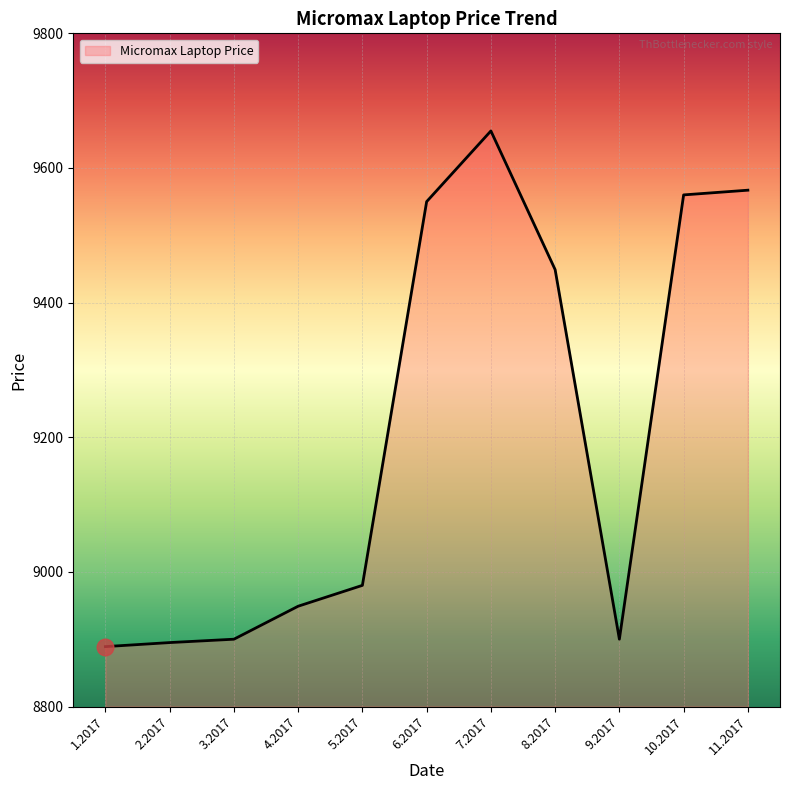

What is the approximate value at 1.2017?

8889